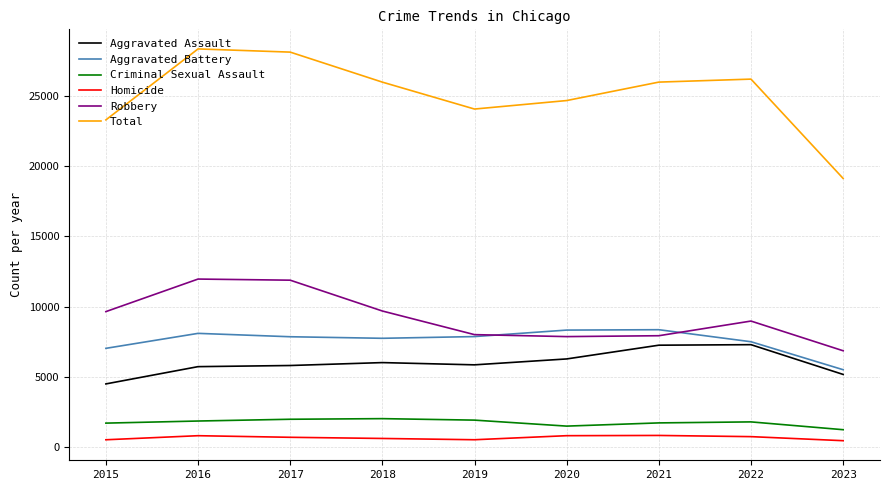

What is the sum of the Homicide values at 2016 and 2017?

1458